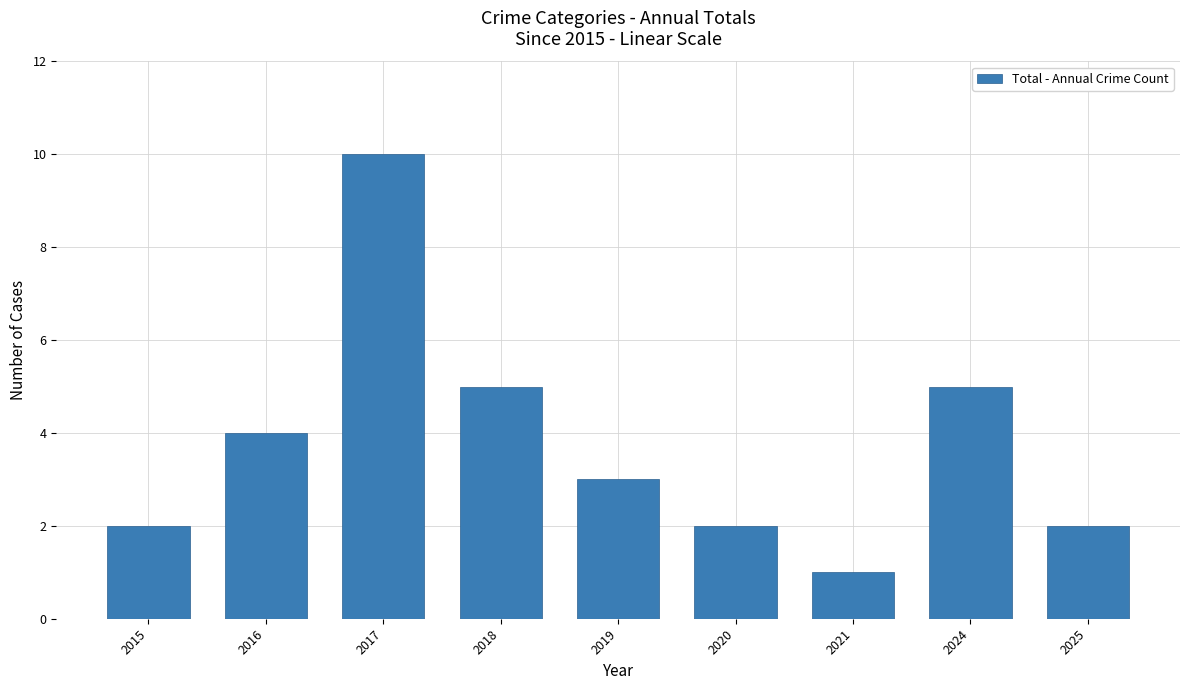

What is the greatest value displayed?

10